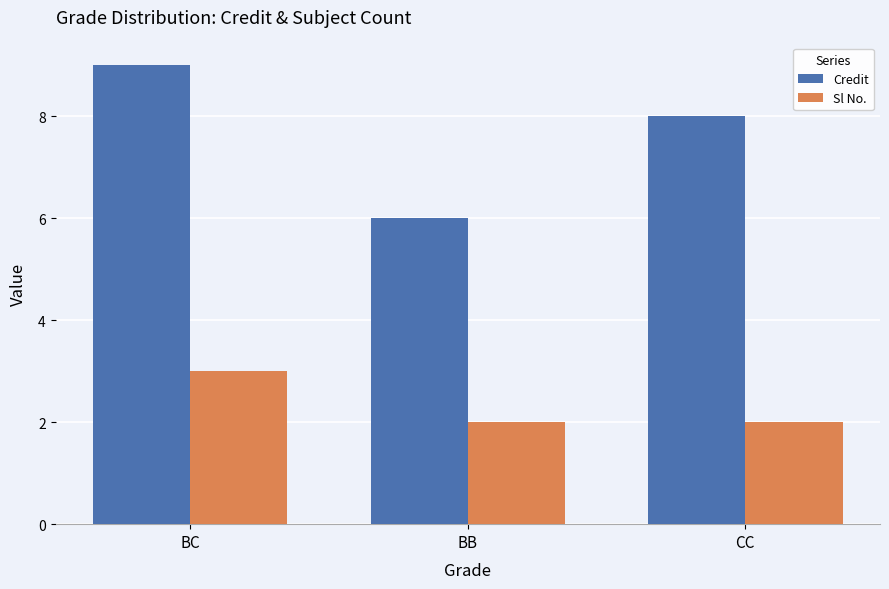

What is the approximate value of Sl No. at CC?

2